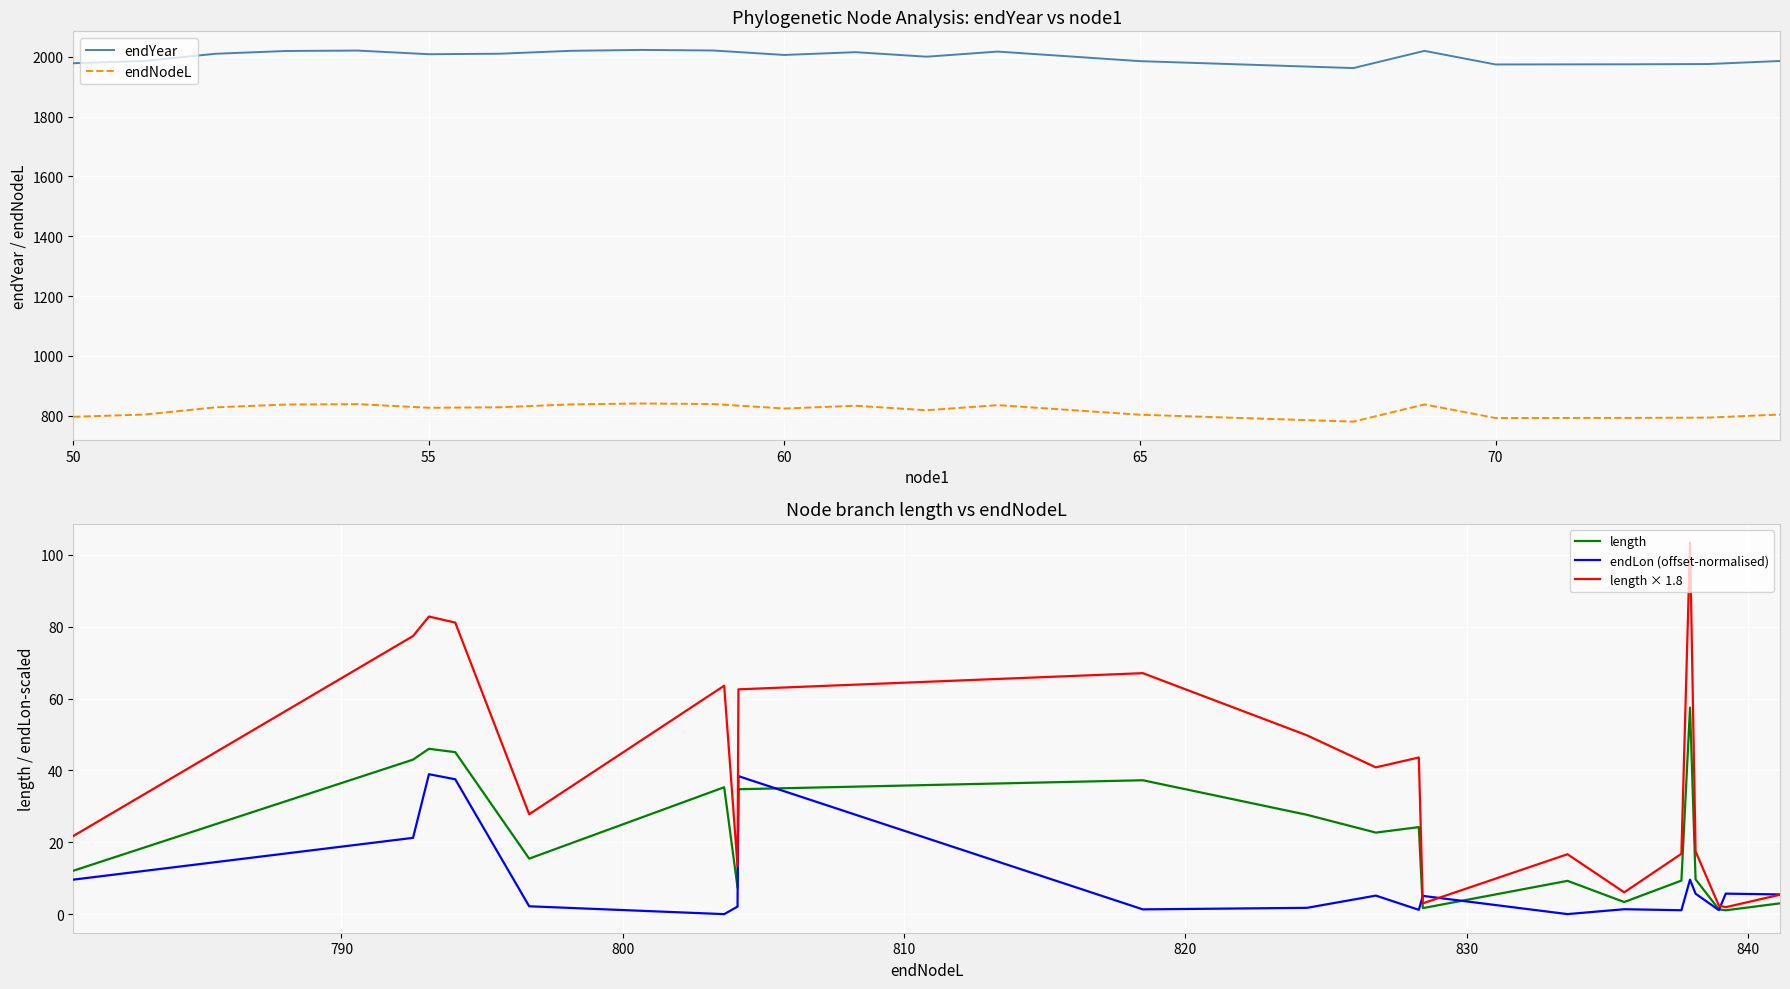

True or false: length × 1.8 has more than 2 points higher than both neighbors.

True